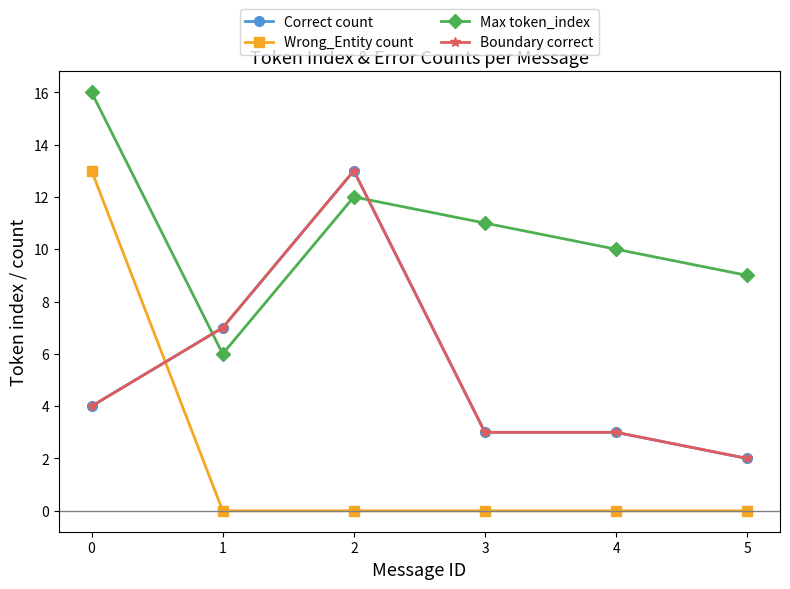

How many intersections are there between Max token_index and Boundary correct?

2